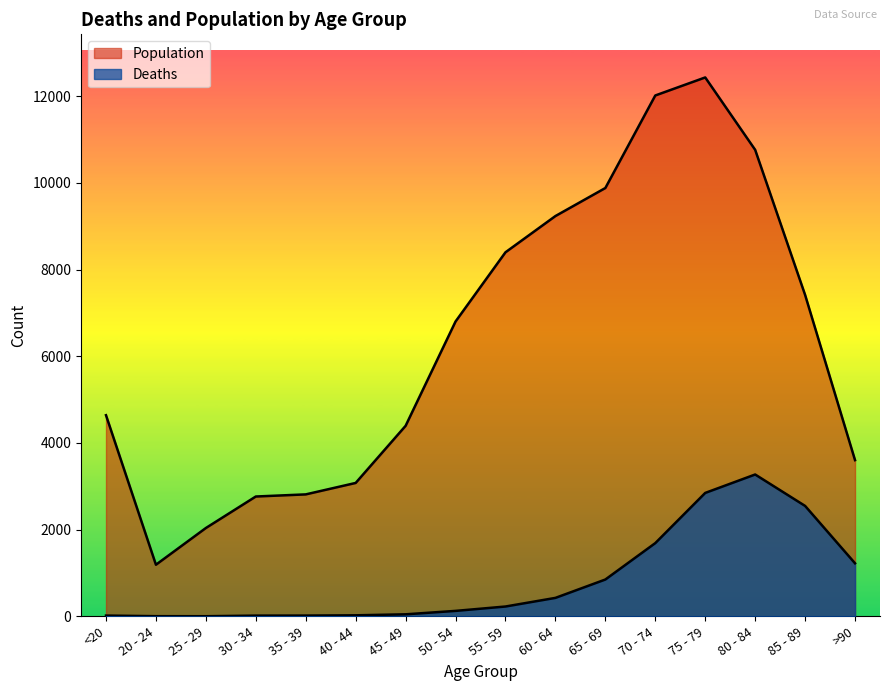

Is the value of Deaths at 60 - 64 greater than the value of Population at >90?

No